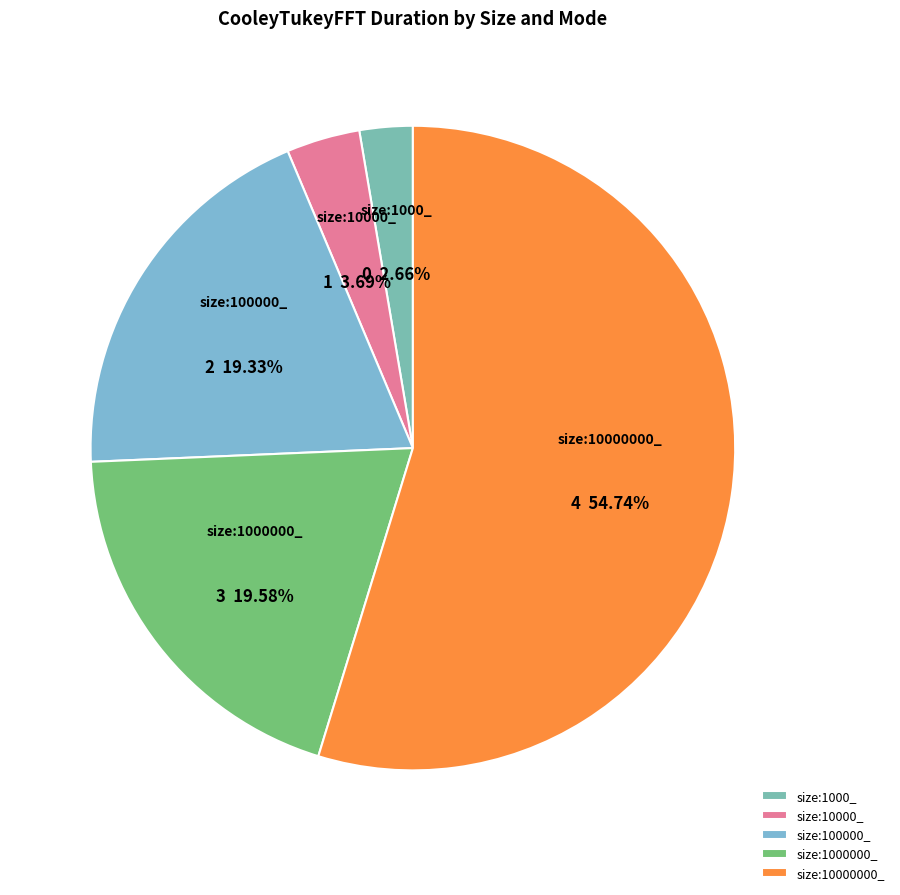

Which slice represents more than half of the pie?

size:10000000_